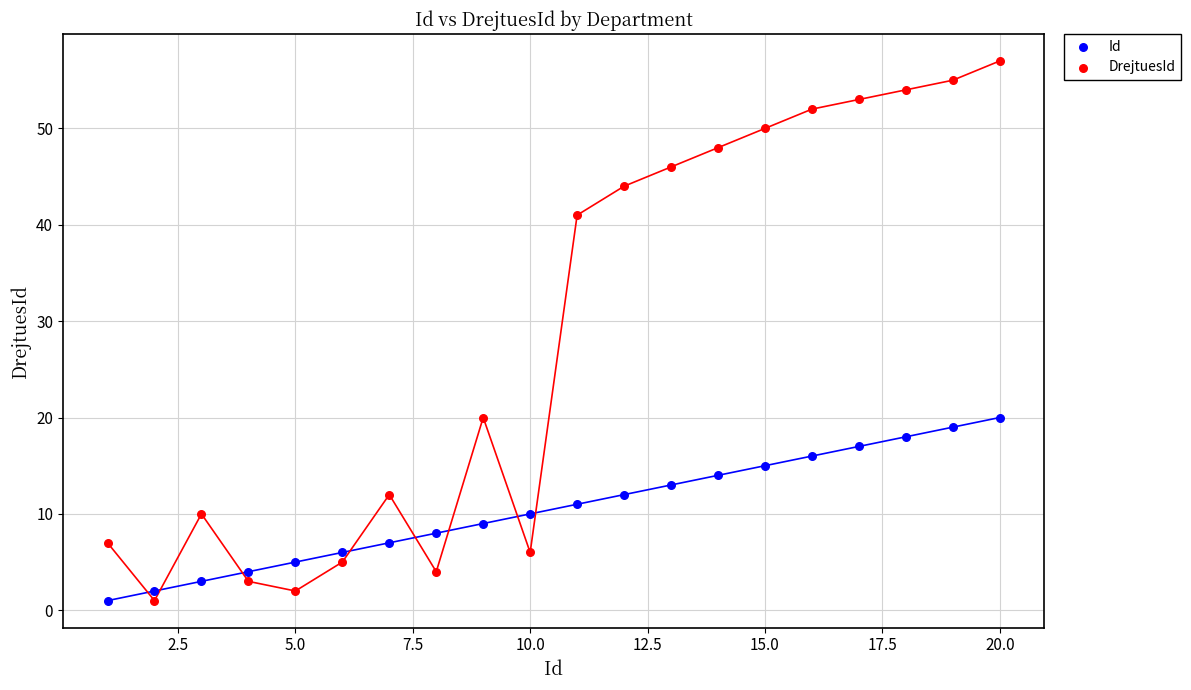

What are all the series names shown in the legend?

Id, DrejtuesId